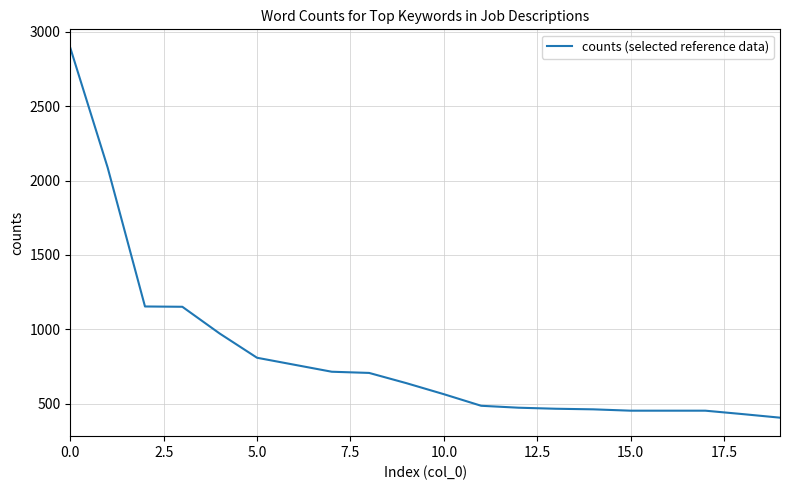

Is this an area chart (filled region under the line)?

No